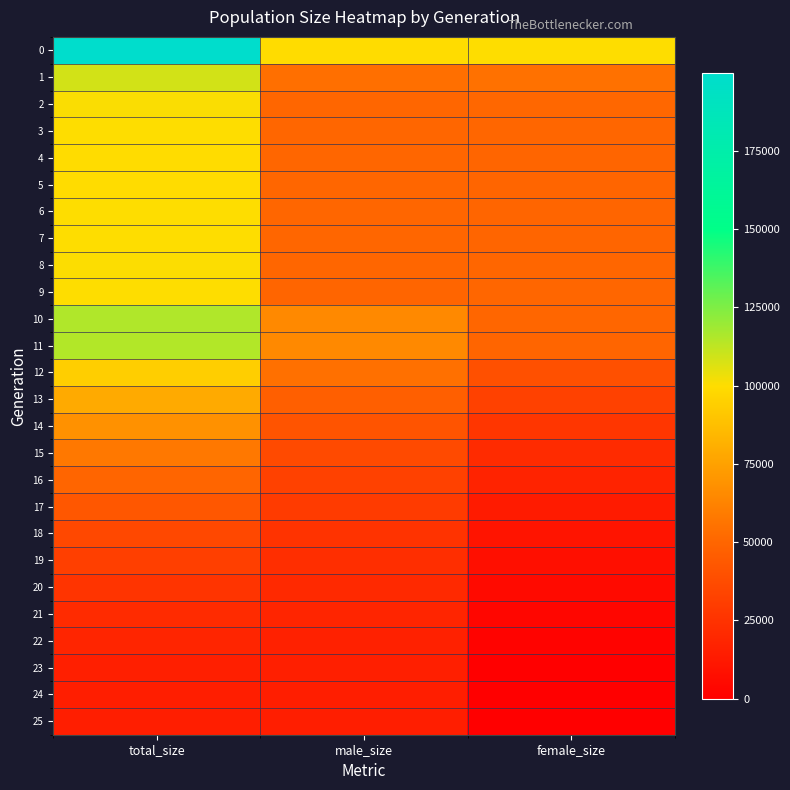

What is the maximum value shown in the chart?

199876